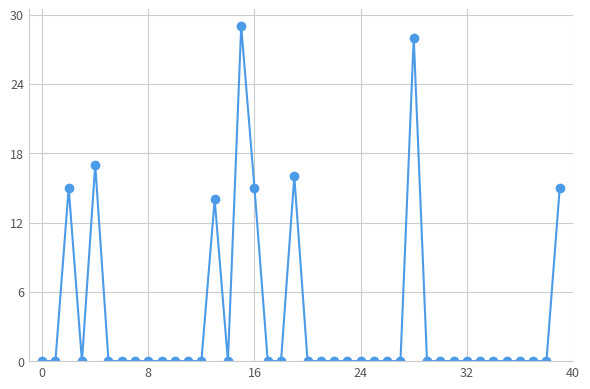

What is the maximum value shown in the chart?

29